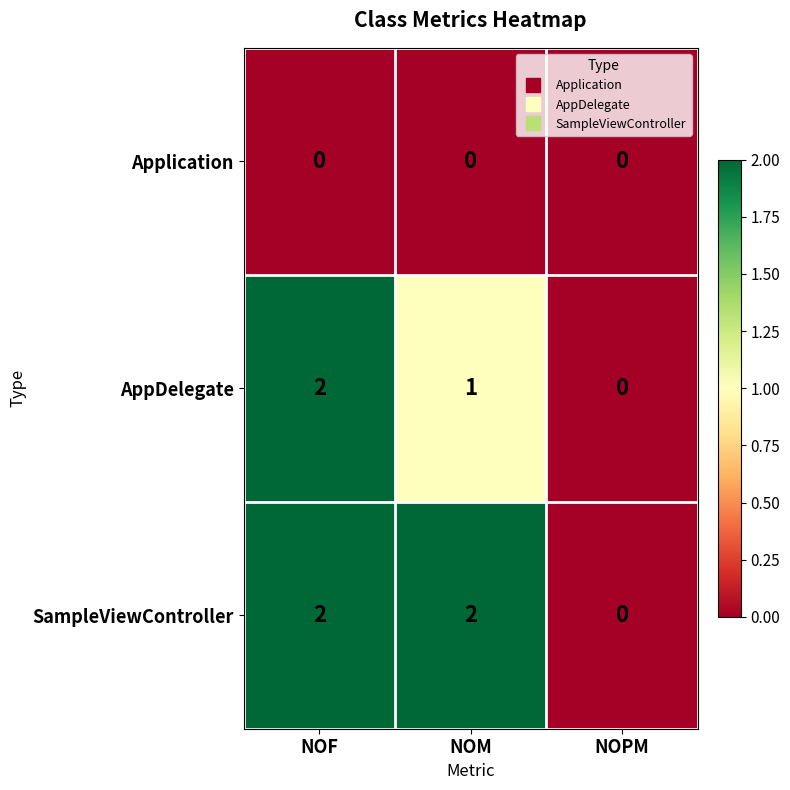

Between NOF and NOM, which series saw the biggest shift?

AppDelegate